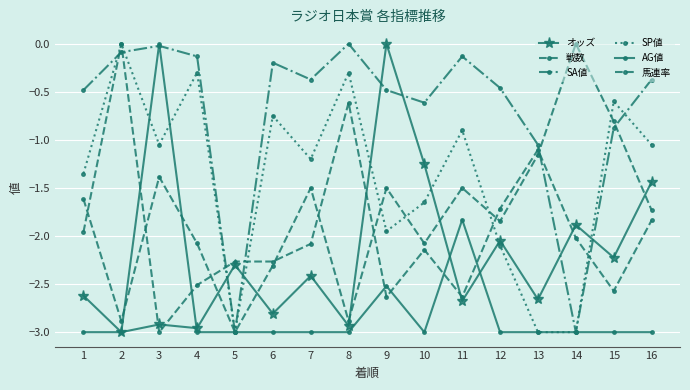

Reading right to left, what are all the values shown in this chart?

オッズ: 16=-1.4	15=-2.2	14=-1.9	13=-2.7	12=-2.0	11=-2.7	10=-1.3	9=0.0	8=-2.9	7=-2.4	6=-2.8	5=-2.3	4=-3.0	3=-2.9	2=-3.0	1=-2.6
戦数: 16=-1.7	15=-0.8	14=0.0	13=-1.2	12=-1.8	11=-1.5	10=-2.1	9=-1.5	8=-2.9	7=-1.5	6=-2.3	5=-3.0	4=-2.1	3=-1.4	2=-2.9	1=-1.6
SA値: 16=-0.4	15=-0.9	14=-3.0	13=-1.1	12=-0.5	11=-0.1	10=-0.6	9=-0.5	8=0.0	7=-0.4	6=-0.2	5=-3.0	4=-0.1	3=-0.0	2=-0.1	1=-0.5
SP値: 16=-1.0	15=-0.6	14=-3.0	13=-3.0	12=-2.1	11=-0.9	10=-1.6	9=-2.0	8=-0.3	7=-1.2	6=-0.8	5=-3.0	4=-0.3	3=-1.0	2=0.0	1=-1.3
AG値: 16=-3.0	15=-3.0	14=-3.0	13=-3.0	12=-3.0	11=-1.8	10=-3.0	9=-2.5	8=-3.0	7=-3.0	6=-3.0	5=-3.0	4=-3.0	3=0.0	2=-3.0	1=-3.0
馬連率: 16=-1.8	15=-2.6	14=-2.0	13=-1.1	12=-1.7	11=-2.6	10=-2.1	9=-2.6	8=-0.6	7=-2.1	6=-2.3	5=-2.3	4=-2.5	3=-3.0	2=0.0	1=-2.0